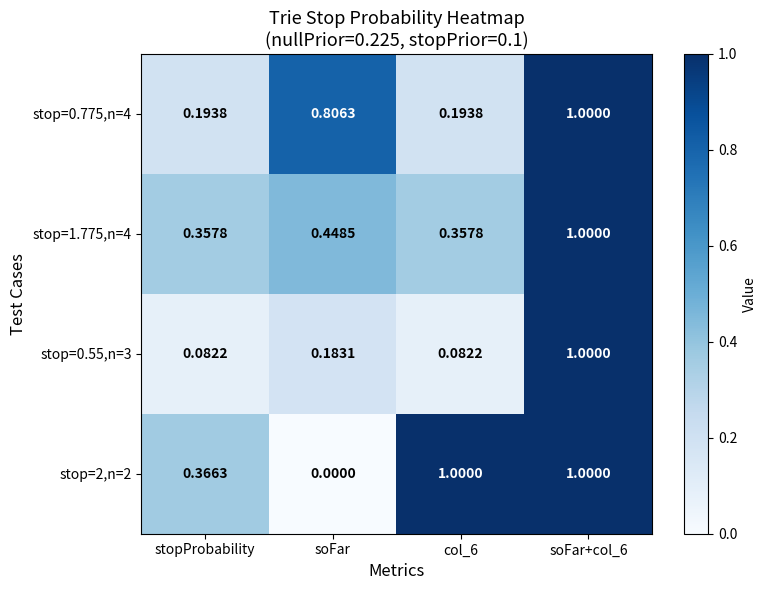

Which series has the largest total across all categories?

stop=2,n=2